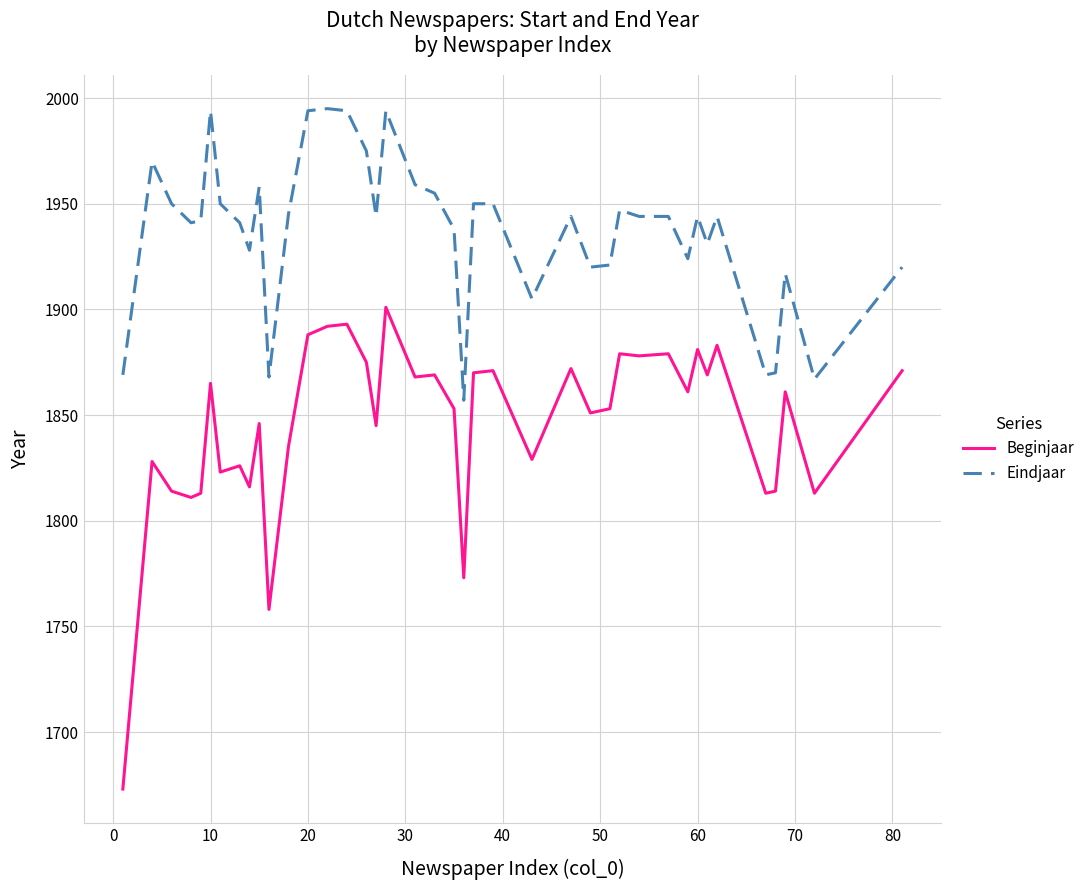

What is the difference between the maximum and minimum values in the Beginjaar series?

228